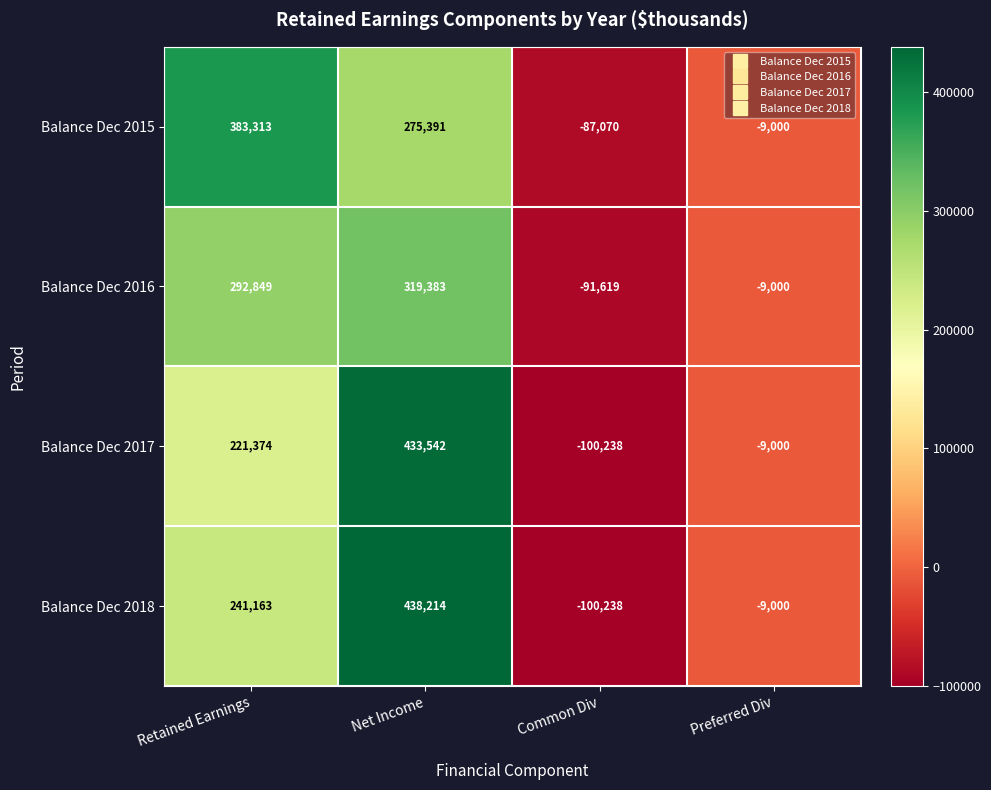

Is the value of Balance Dec 2017 at Retained Earnings greater than the value of Balance Dec 2015 at Preferred Div?

Yes